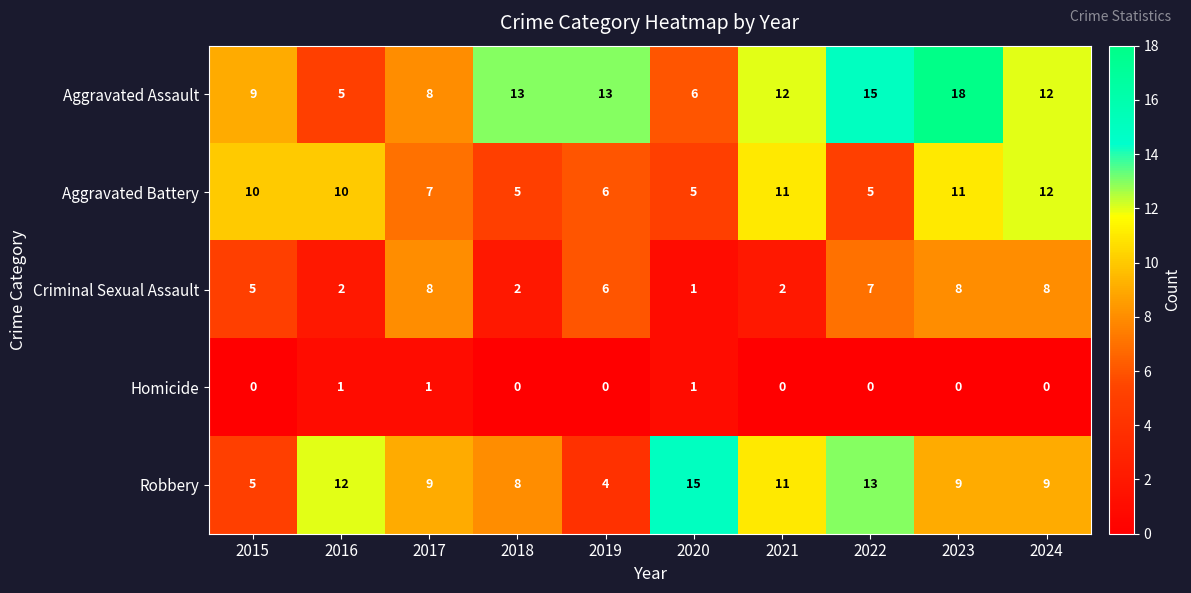

Is it true that Aggravated Battery equals 20 at 2021?

False